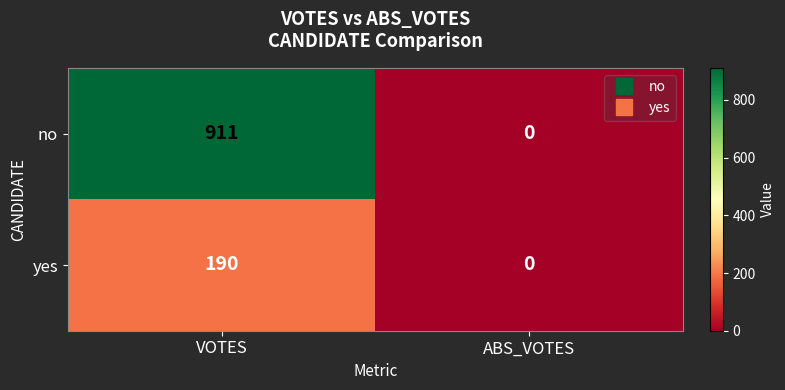

At how many categories does at least one series exceed 596?

1